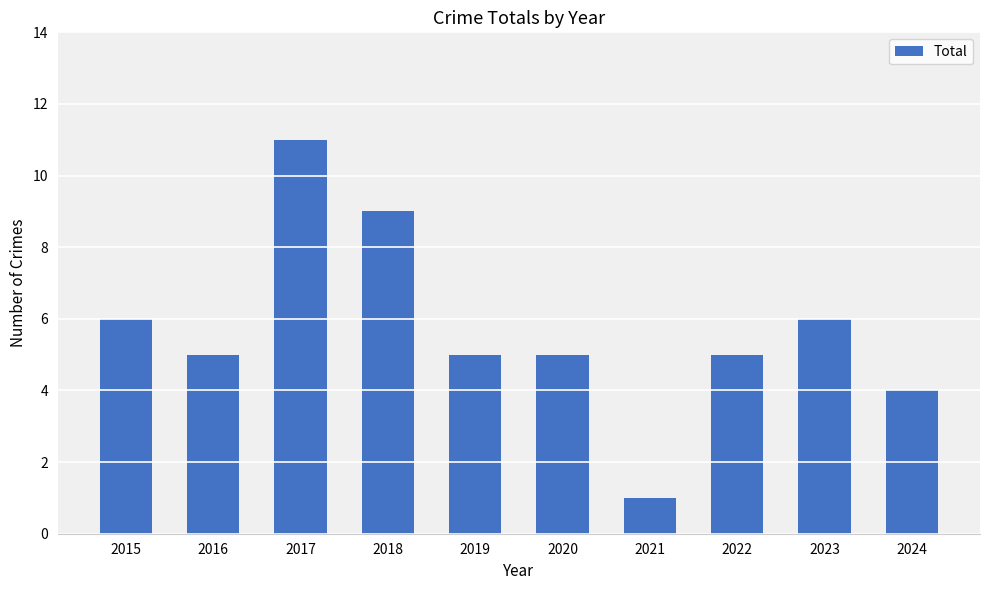

Which label corresponds to the largest value in the chart?

2017